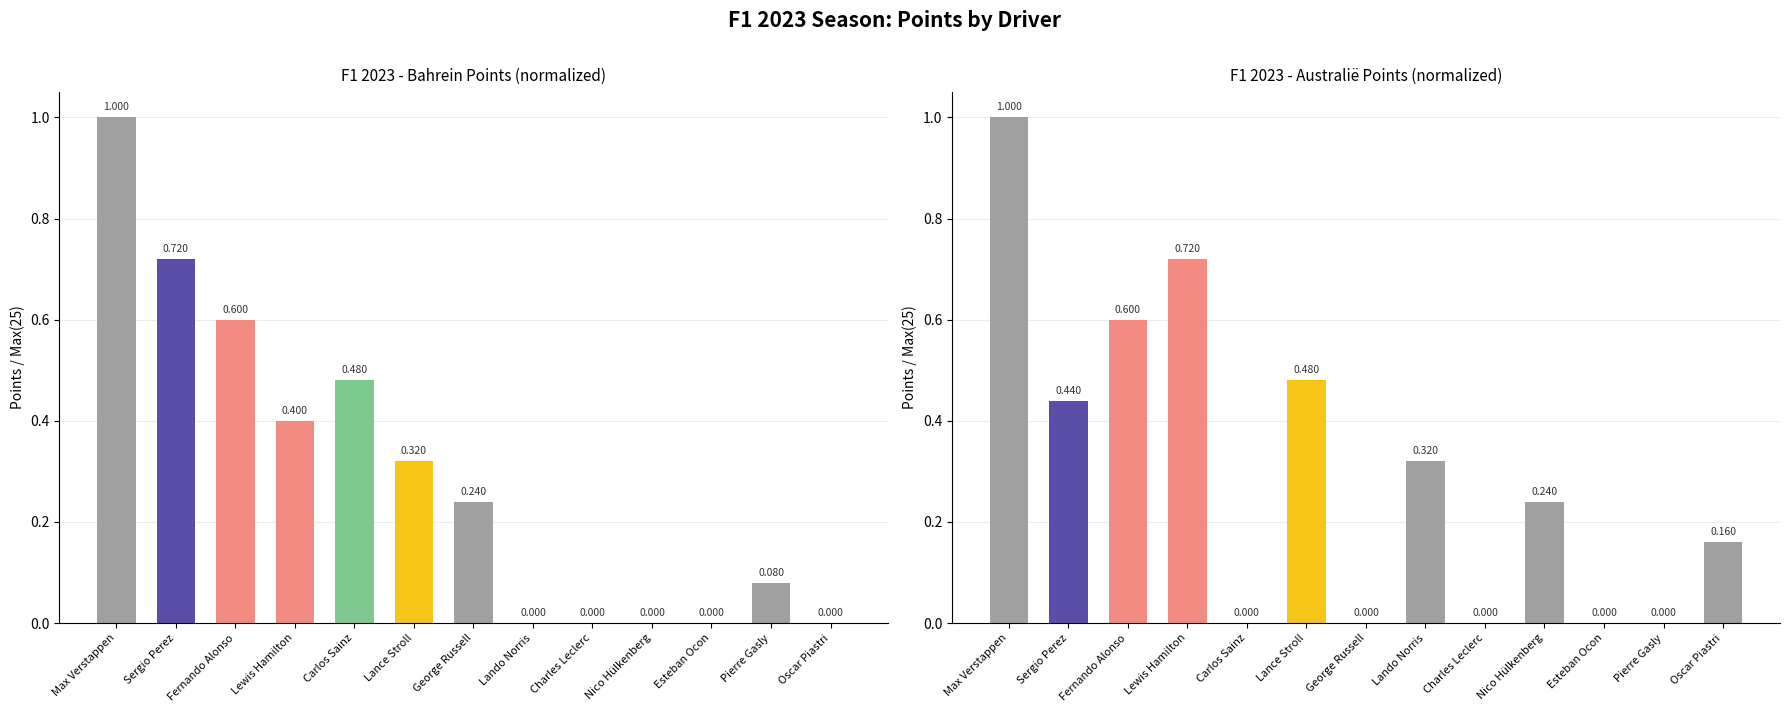

Is the value of Australië at Esteban Ocon greater than the value of Bahrein at Fernando Alonso?

No